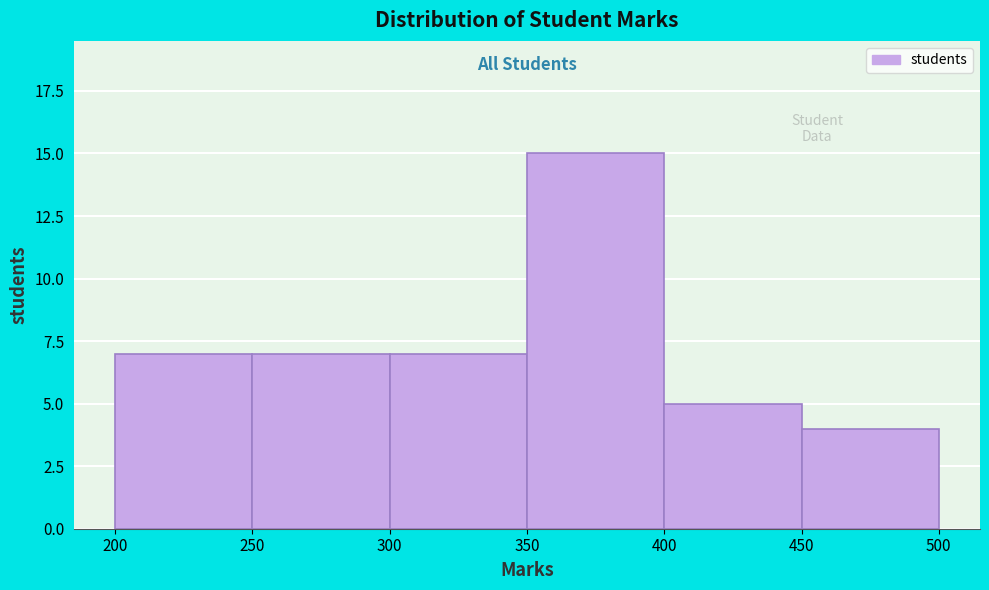

Reading left to right, transcribe this chart: for each bar, give the range it covers on the x-axis and its height. The values are not printed on the chart, so give them approximately, as read against the axis.

200 to 250: 7
250 to 300: 7
300 to 350: 7
350 to 400: 15
400 to 450: 5
450 to 500: 4